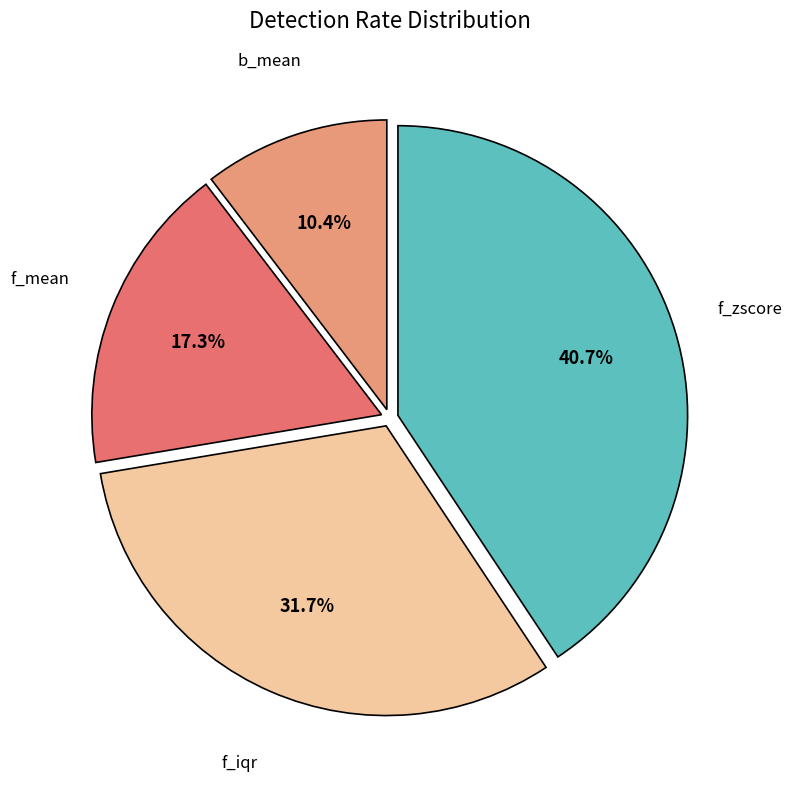

How many segments does this pie chart have?

4